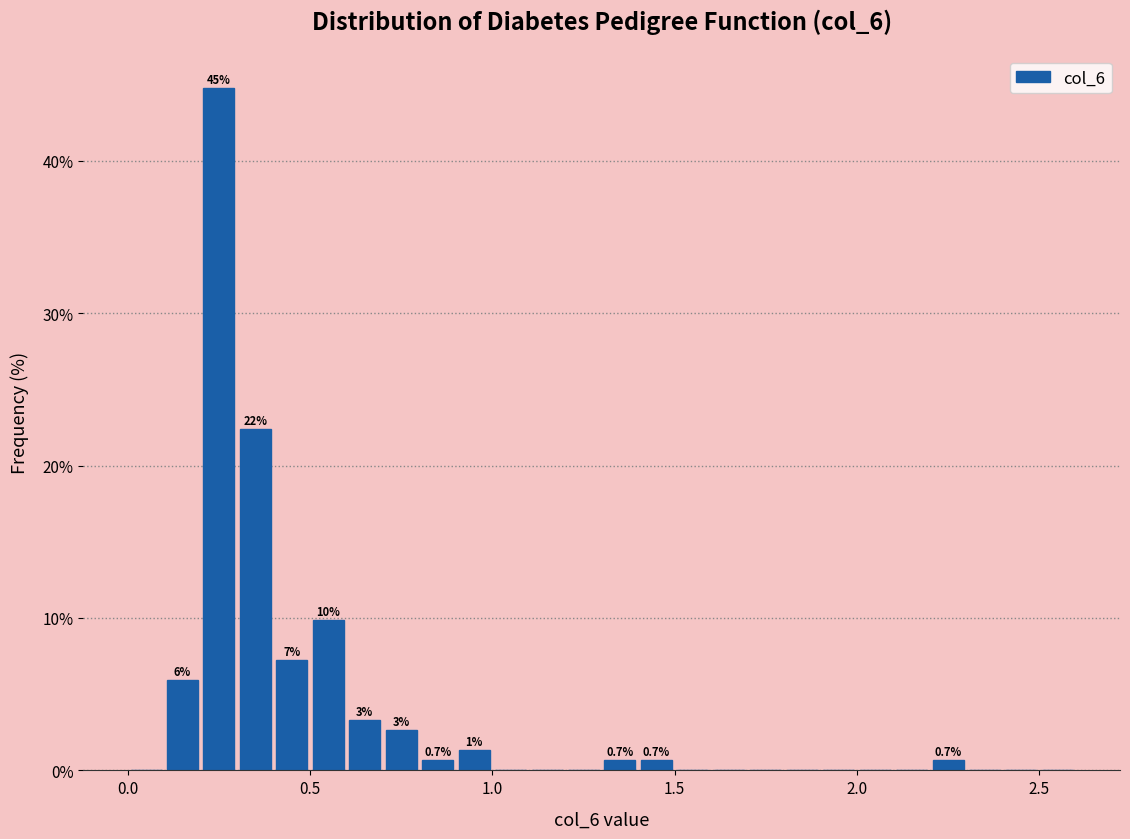

Around what value on the x-axis is the tallest bar? Give the approximate position of its centre, as read against the axis.

0.25